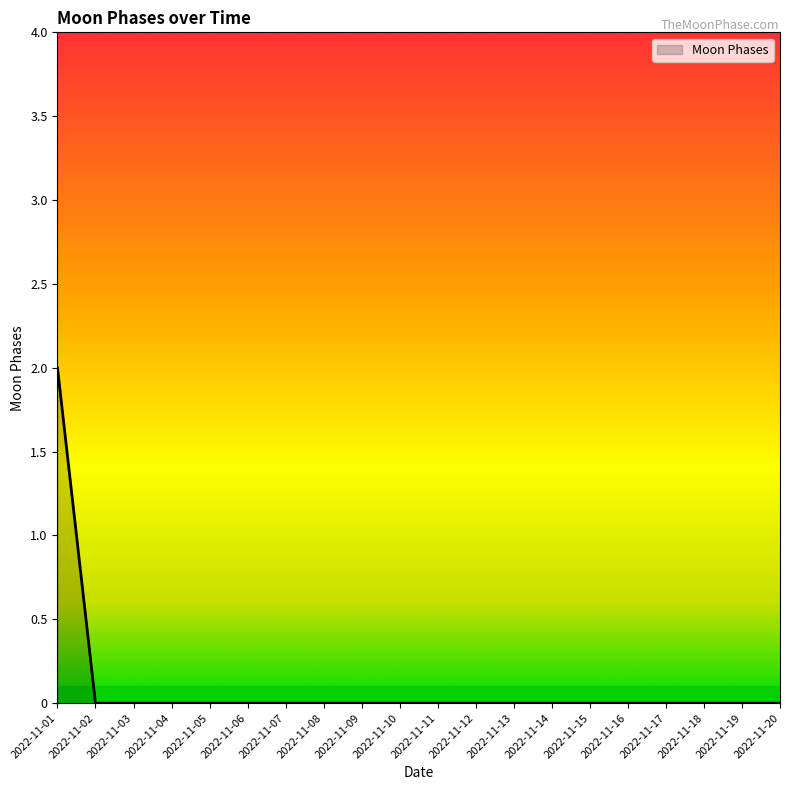

How many values are between 0 and 1?

19